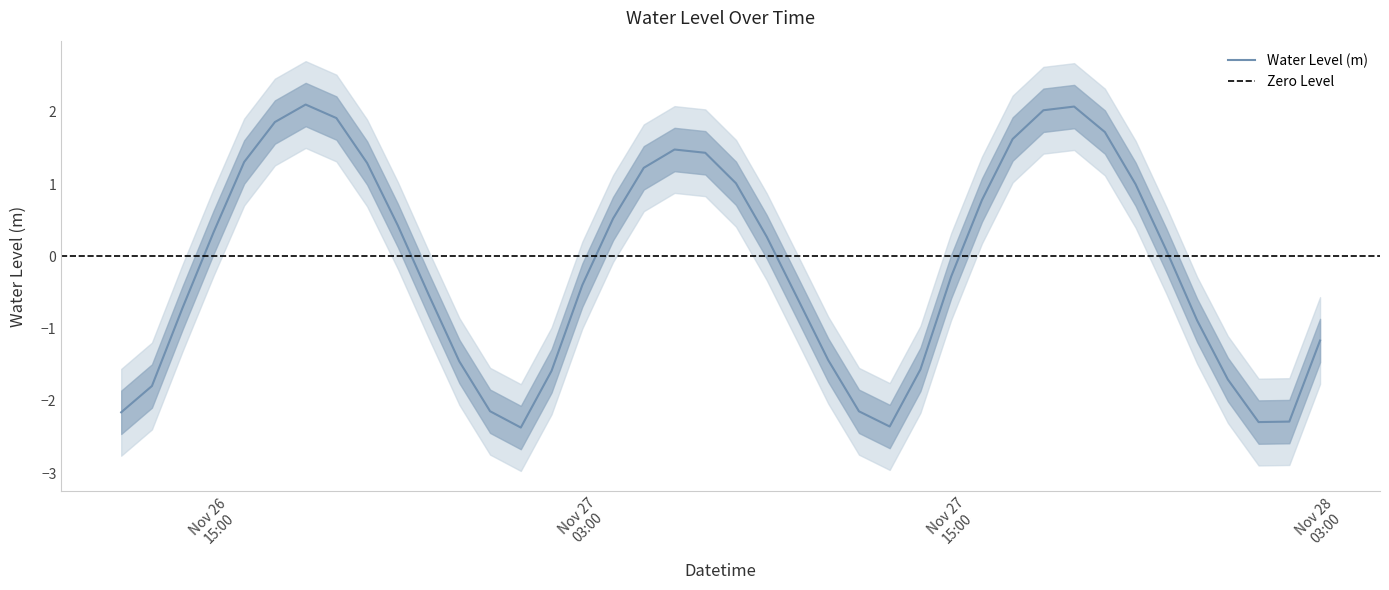

What is the smallest value displayed?

-2.4